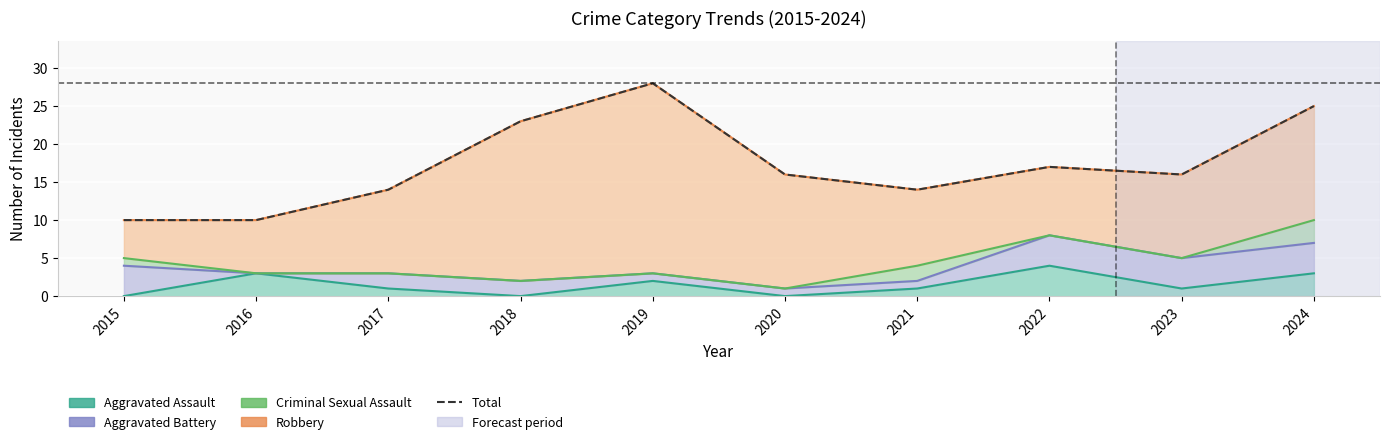

What is the value of the 3rd point from the left?

14